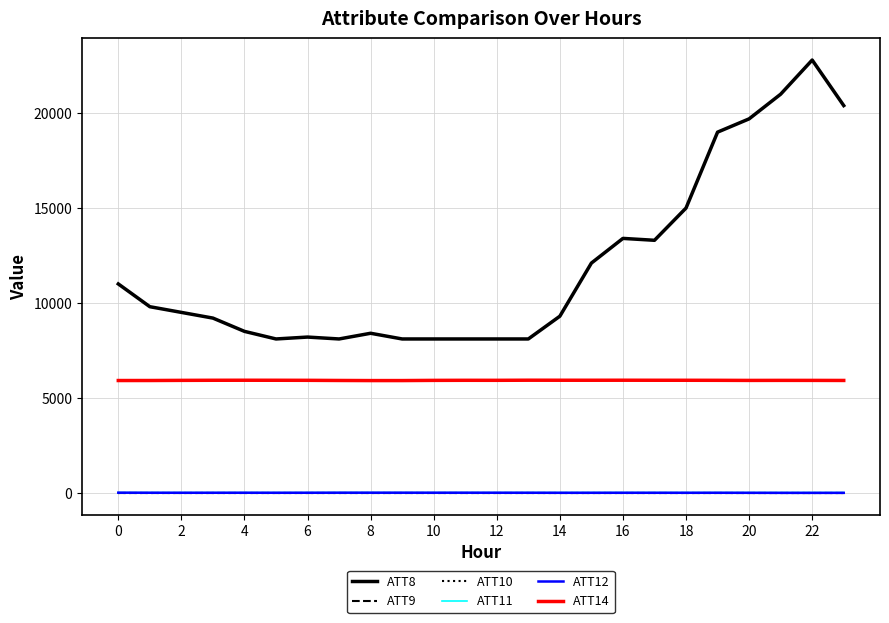

Which series has the largest range (max minus min)?

ATT8